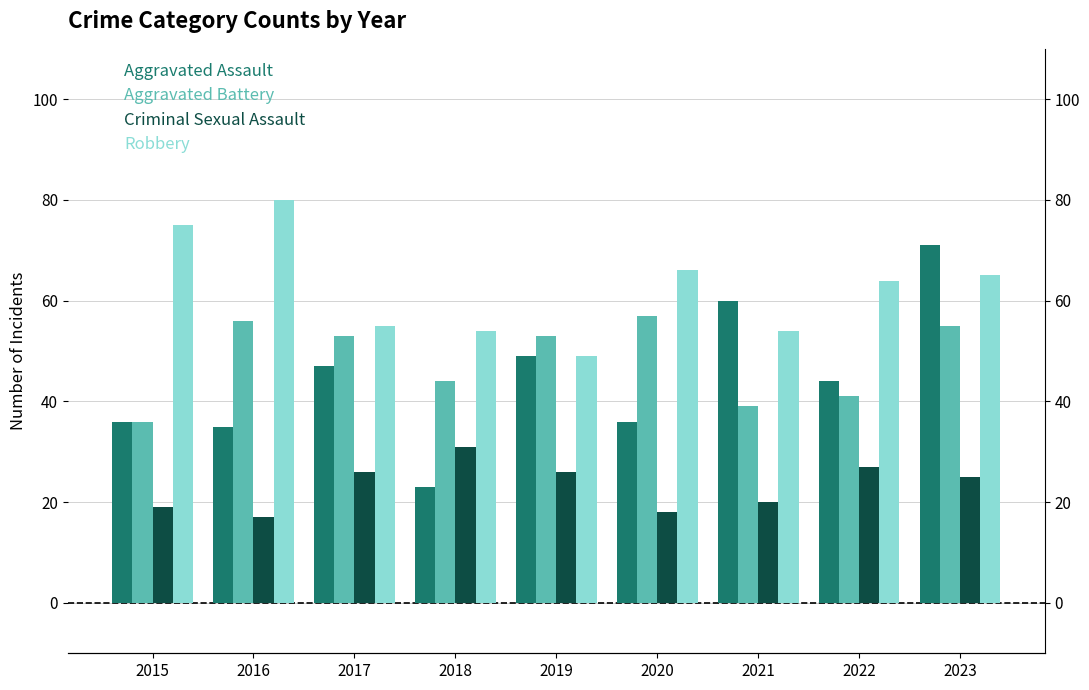

How many bars are there in total?

36